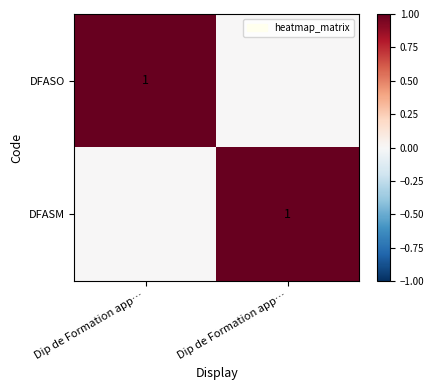

What is the difference between the maximum and minimum values in the DFASO series?

1